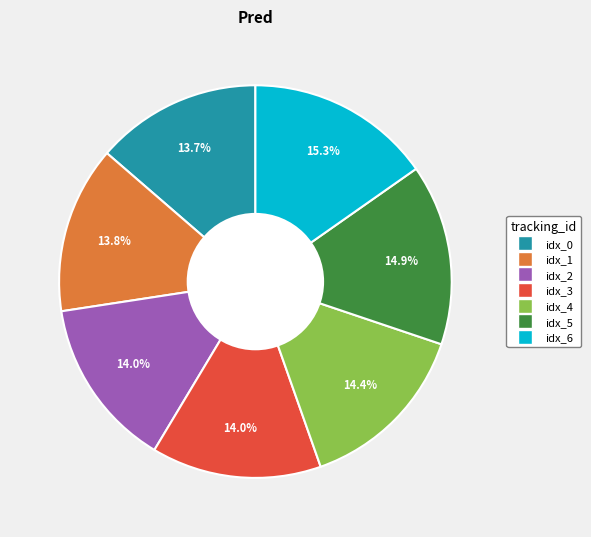

Between idx_4 and idx_6, which is larger?

idx_6